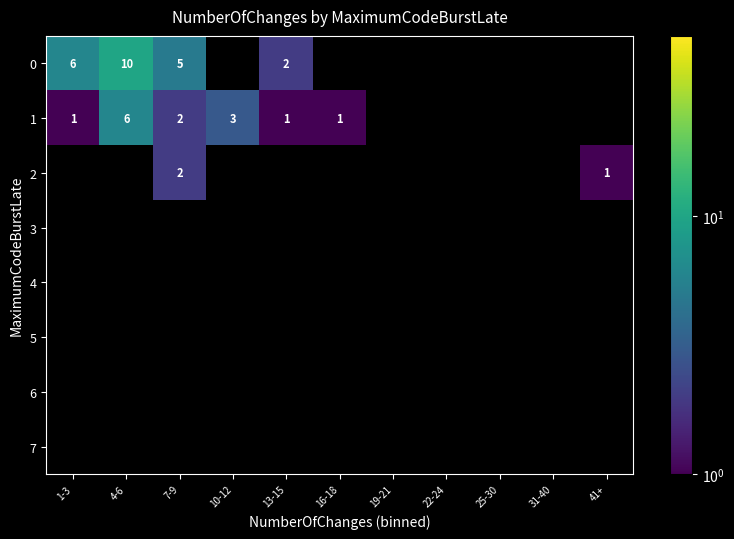

How many series are shown in this chart?

8